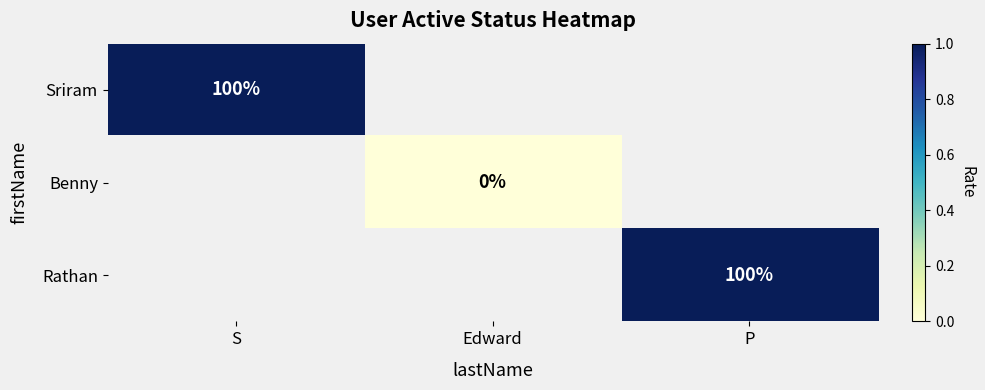

How many distinct data groups are displayed?

3